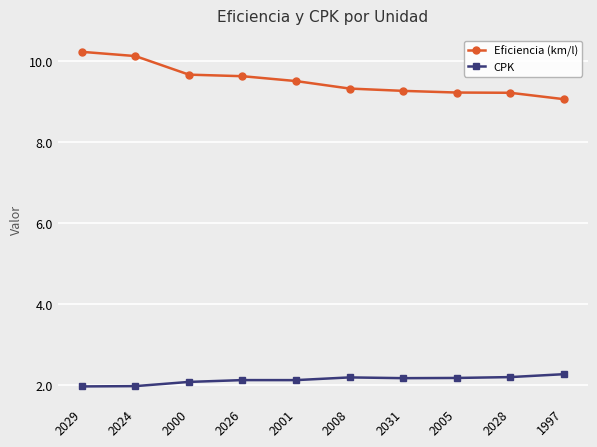

Reading left to right, what are all the values shown in this chart?

Eficiencia (km/l): 2029=10.2	2024=10.1	2000=9.7	2026=9.6	2001=9.5	2008=9.3	2031=9.3	2005=9.2	2028=9.2	1997=9.1
CPK: 2029=2.0	2024=2.0	2000=2.1	2026=2.1	2001=2.1	2008=2.2	2031=2.2	2005=2.2	2028=2.2	1997=2.3